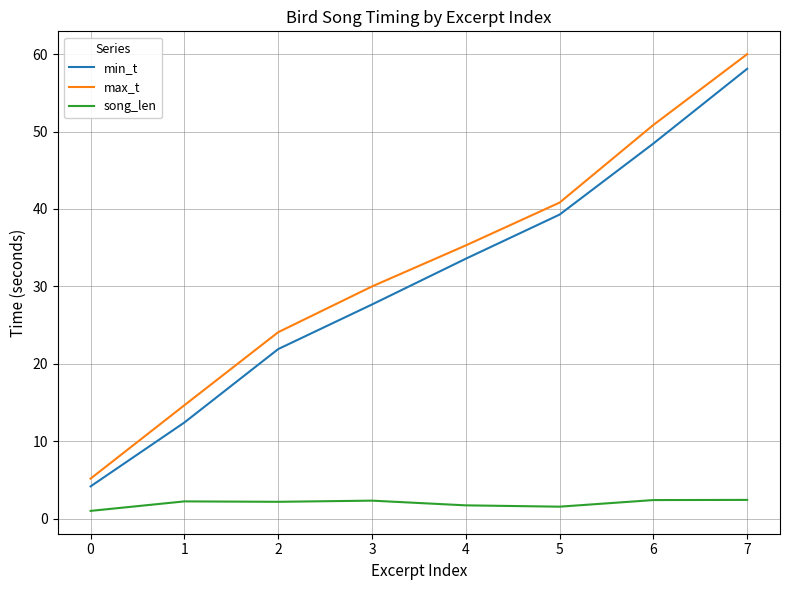

True or false: max_t has more than 2 interior local peaks.

False